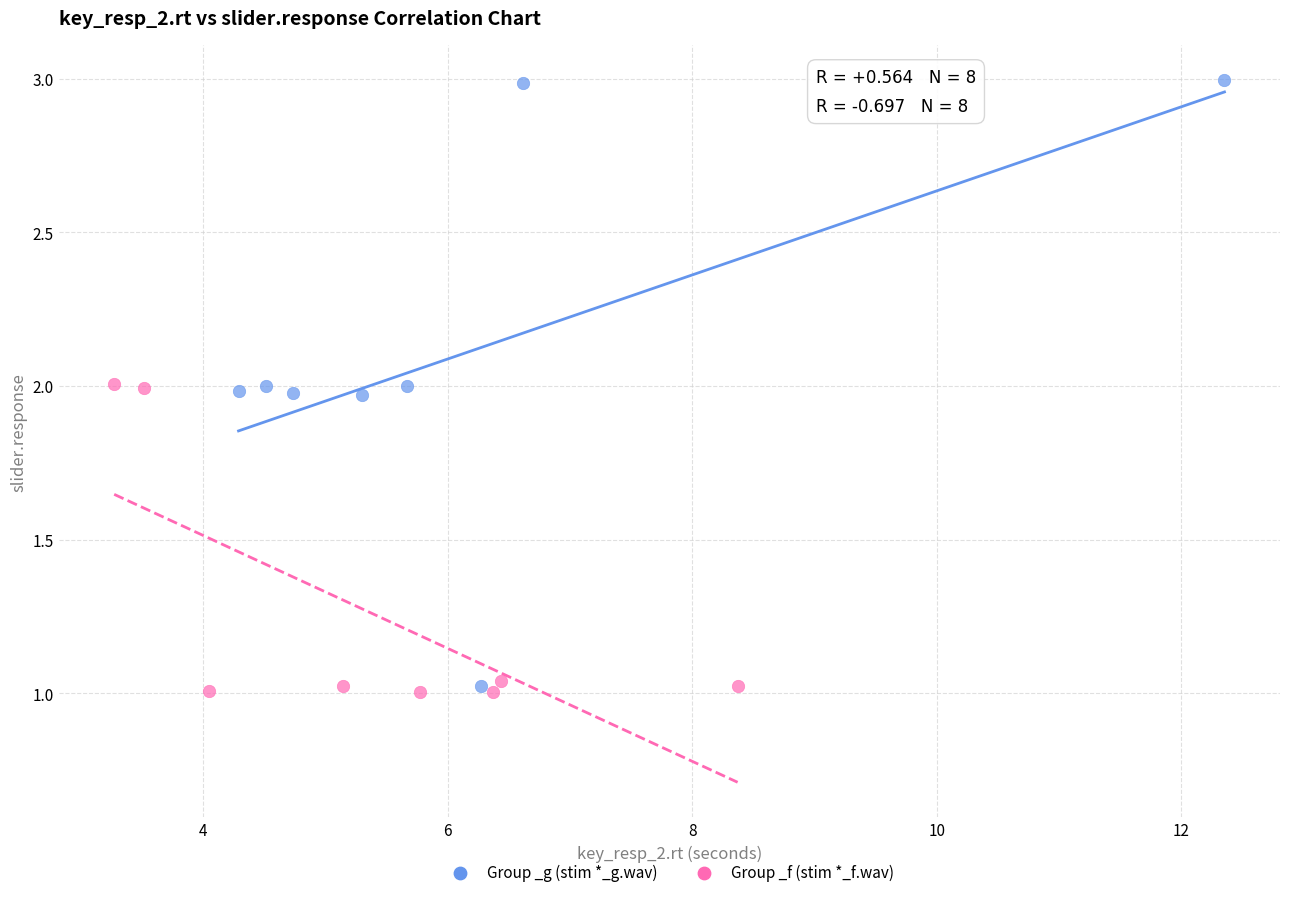

What are all the series names shown in the legend?

Group _g (stim *_g.wav), Group _f (stim *_f.wav)